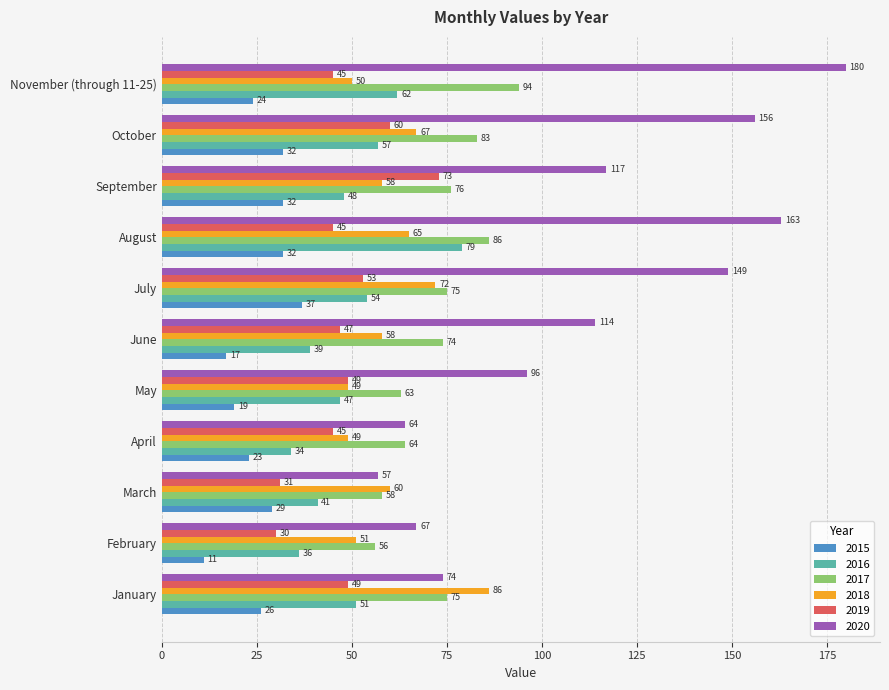

Rank the series by their maximum value, from lowest to highest.

2015, 2019, 2016, 2018, 2017, 2020